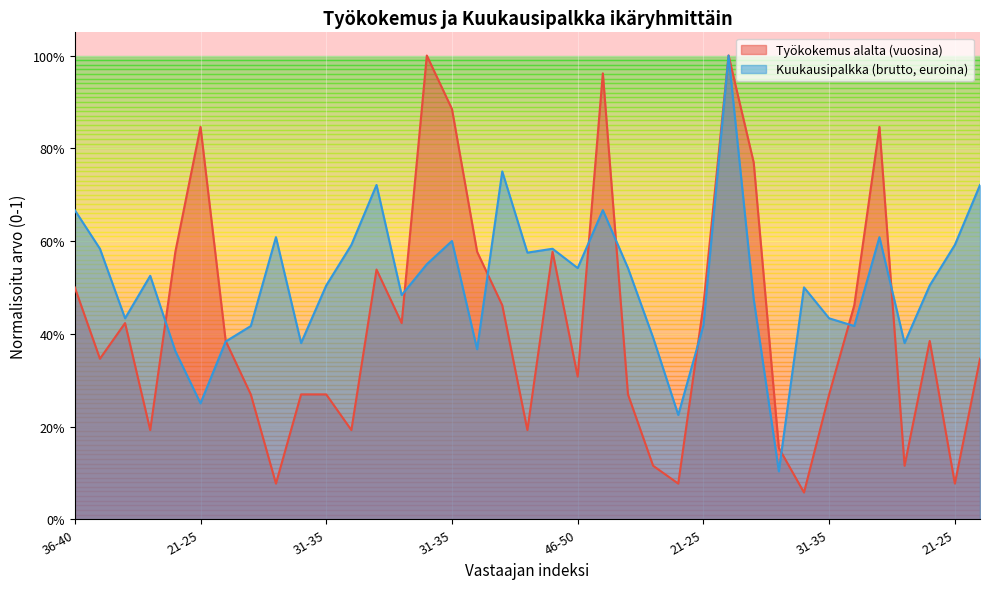

What are all the series names shown in the legend?

Työkokemus alalta (vuosina), Kuukausipalkka (brutto, euroina)